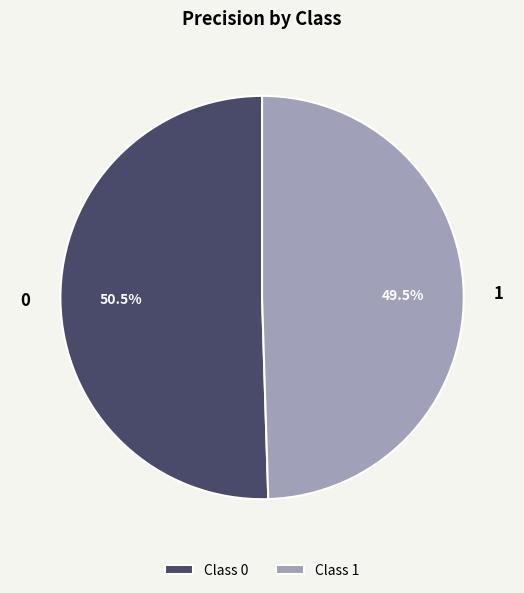

How many segments does this pie chart have?

2